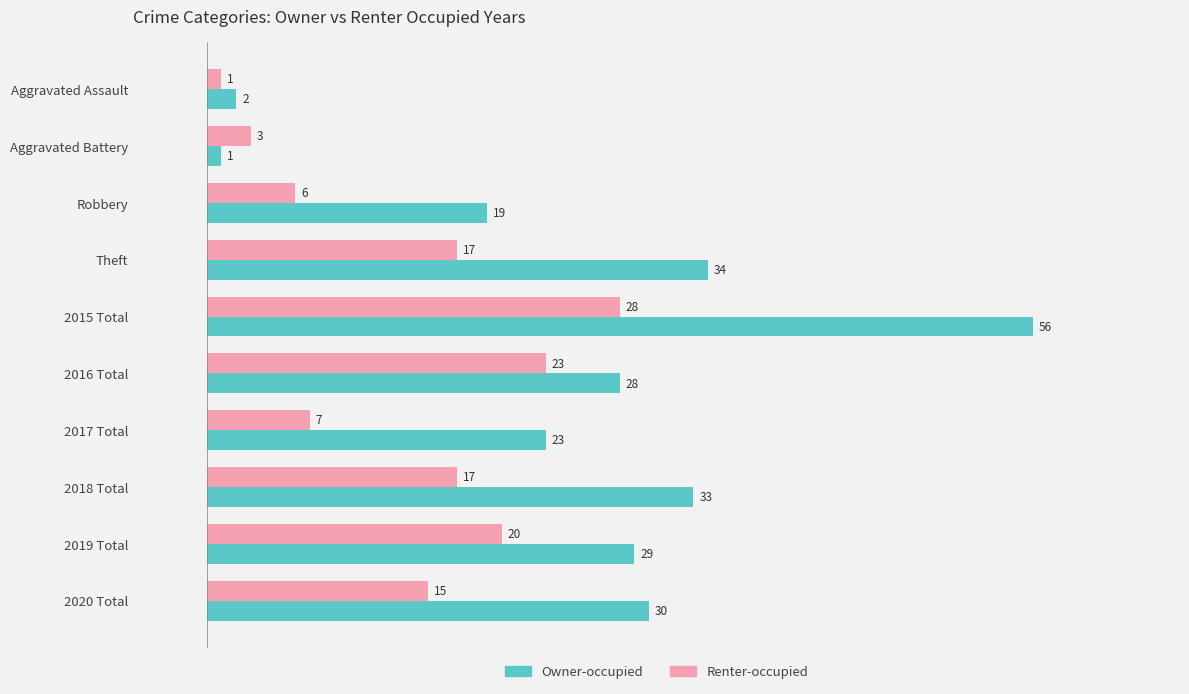

At which label does Owner-occupied reach its peak?

2015 Total